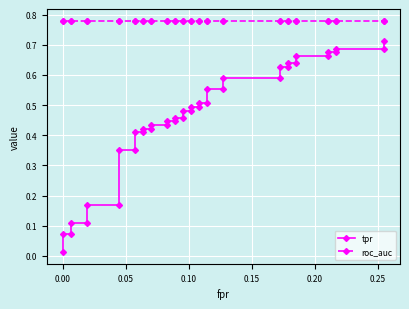

What is the highest value of the roc_auc series?

0.8